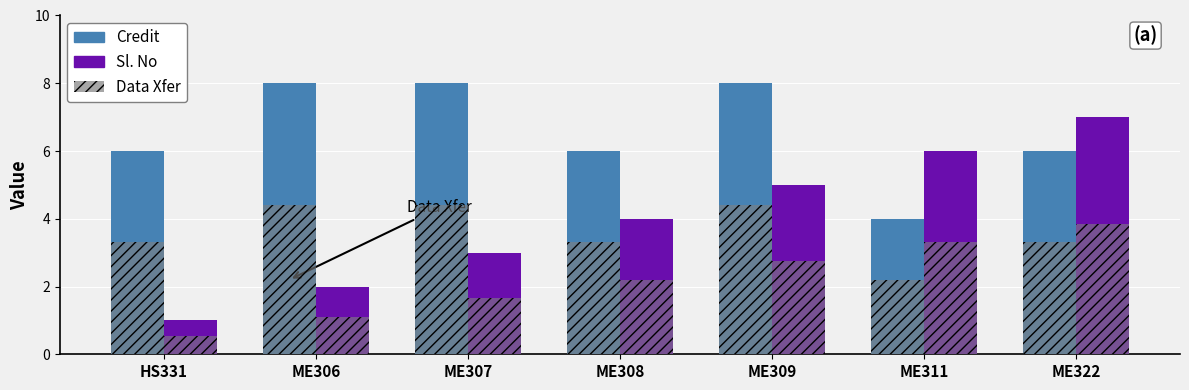

Reading left to right, extract all data points from this chart.

Credit: 6	8	8	6	8	4	6
Sl. No: 1	2	3	4	5	6	7